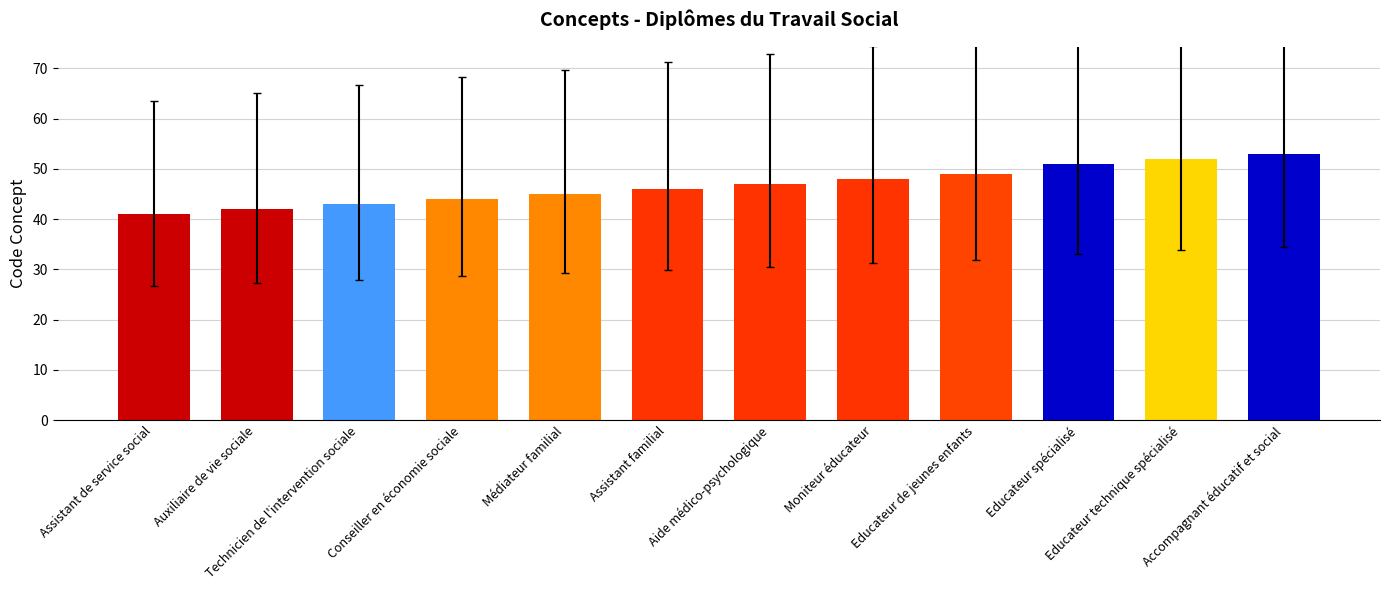

Rank the categories by value from highest to lowest.

Accompagnant éducatif et social, Educateur technique spécialisé, Educateur spécialisé, Educateur de jeunes enfants, Moniteur éducateur, Aide médico-psychologique, Assistant familial, Médiateur familial, Conseiller en économie sociale, Technicien de l'intervention sociale, Auxiliaire de vie sociale, Assistant de service social